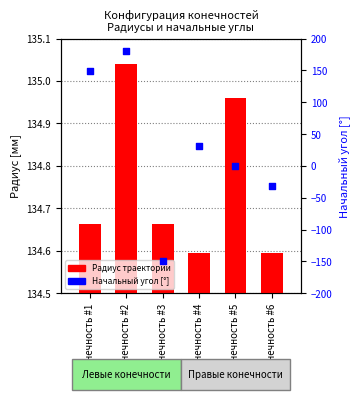

What is the total value across all series at Конечность #2?

315.0